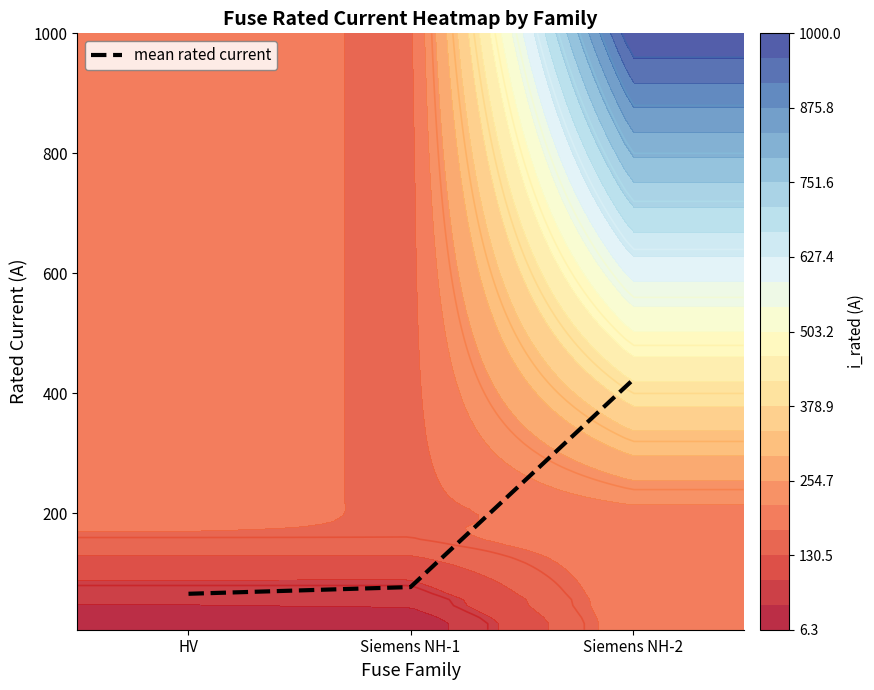

What is the sum of the values at HV and Siemens NH-2?

488.3